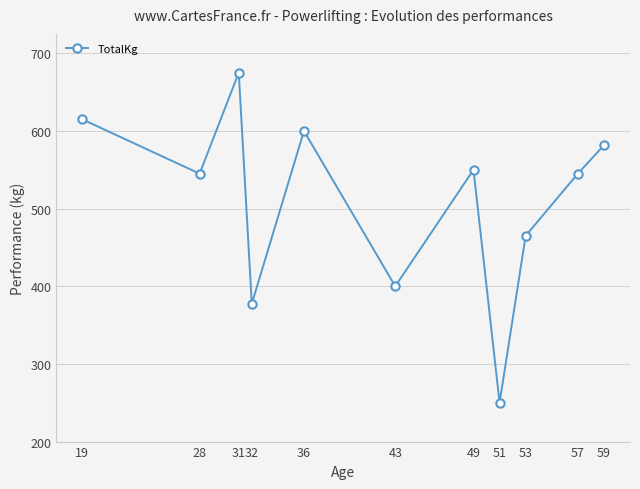

True or false: the data shows 550.0 at 49.

True